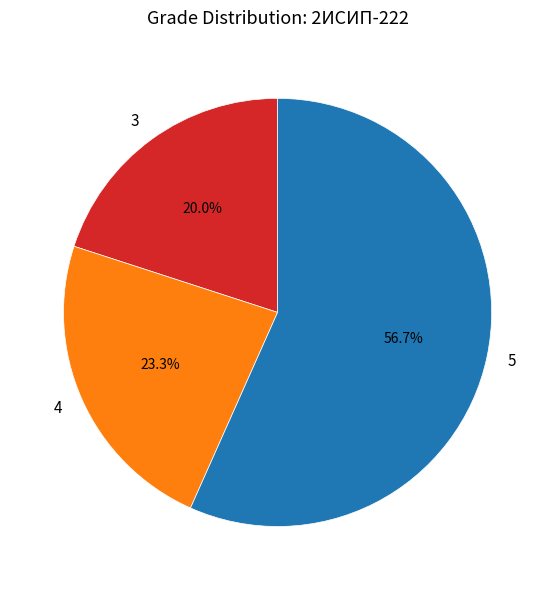

Approximately how many times larger is the value at 3 compared to 4?

0.9